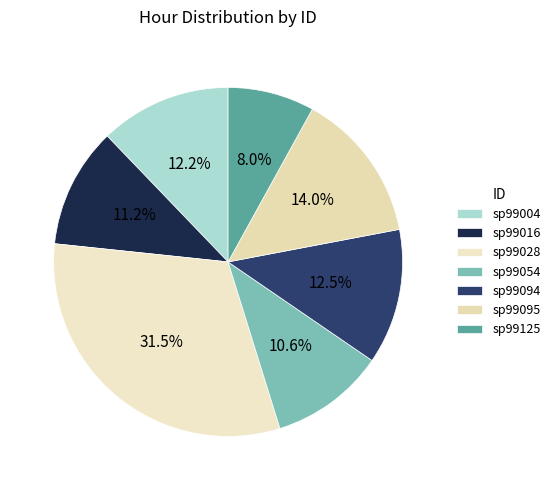

To the nearest percent, what is the combined percentage of sp99004 and sp99094?

25%